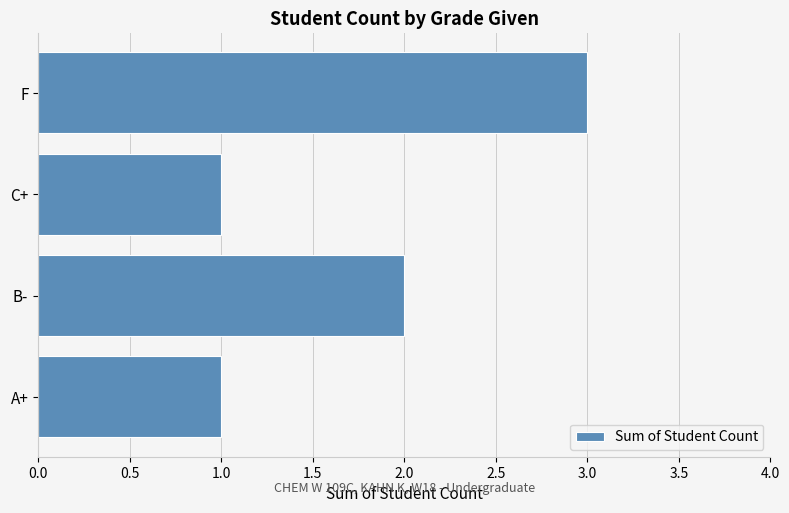

Is it true that the value at C+ is 1?

True